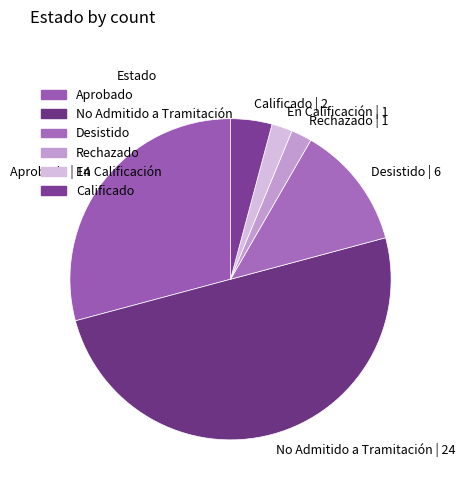

Does Calificado | 2 represent more than half of the total?

No